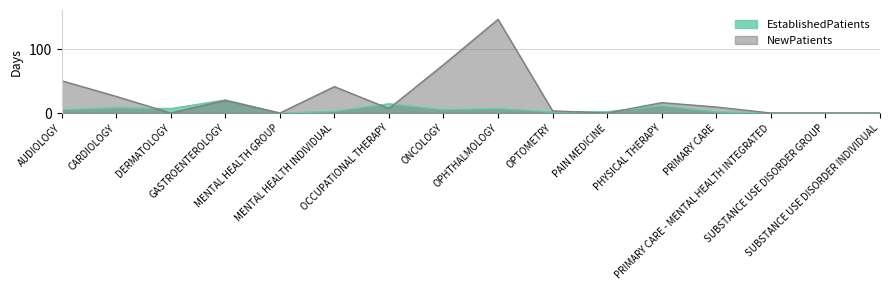

How many data points in EstablishedPatients are less than 5?

8